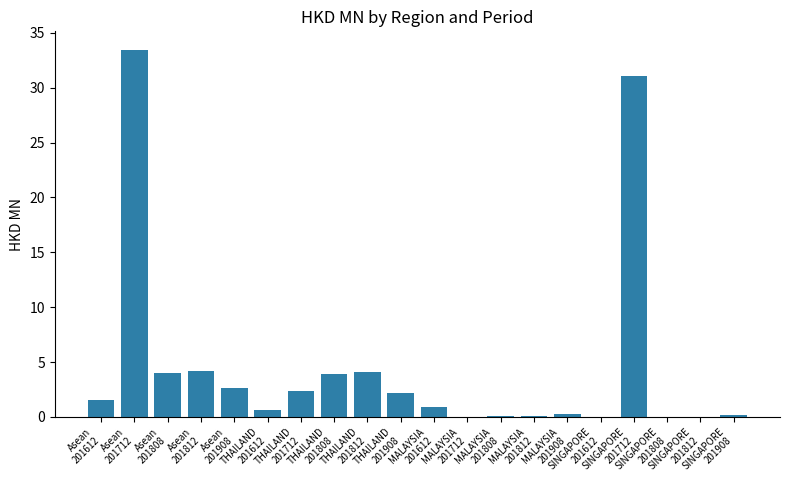

What is the greatest value displayed?

33.5